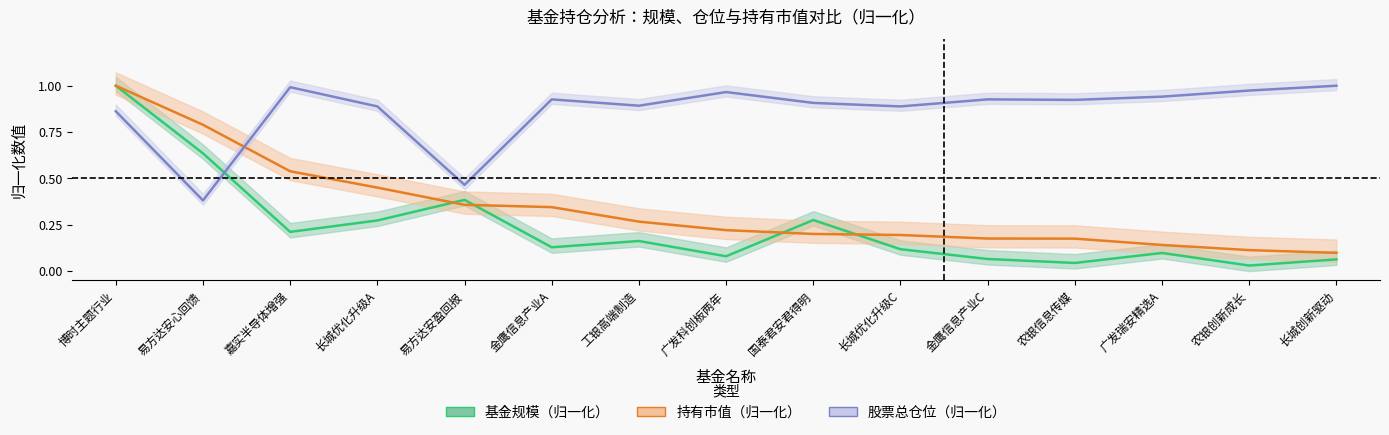

The value of 持有市值（归一化） at 长城优化升级A is 0.8. True or false?

False